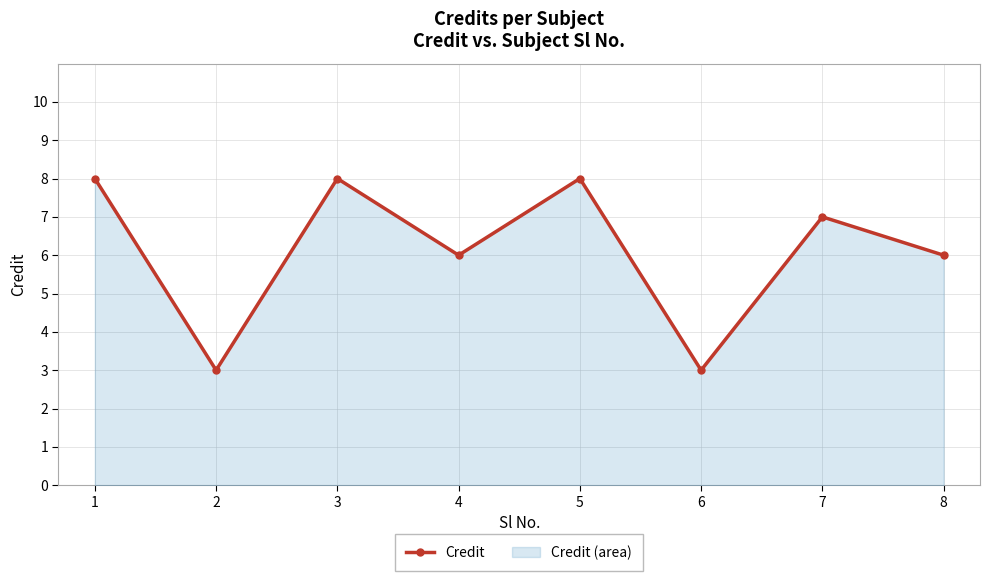

What is the greatest value displayed?

8